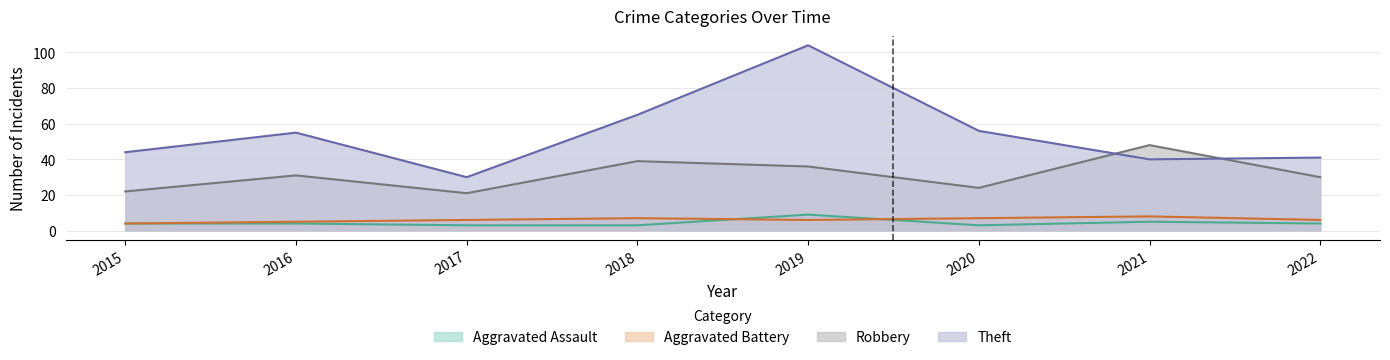

Reading right to left, list all the values displayed in this chart.

Aggravated Assault: 2022=4	2021=5	2020=3	2019=9	2018=3	2017=3	2016=4	2015=4
Aggravated Battery: 2022=6	2021=8	2020=7	2019=6	2018=7	2017=6	2016=5	2015=4
Robbery: 2022=30	2021=48	2020=24	2019=36	2018=39	2017=21	2016=31	2015=22
Theft: 2022=41	2021=40	2020=56	2019=104	2018=65	2017=30	2016=55	2015=44